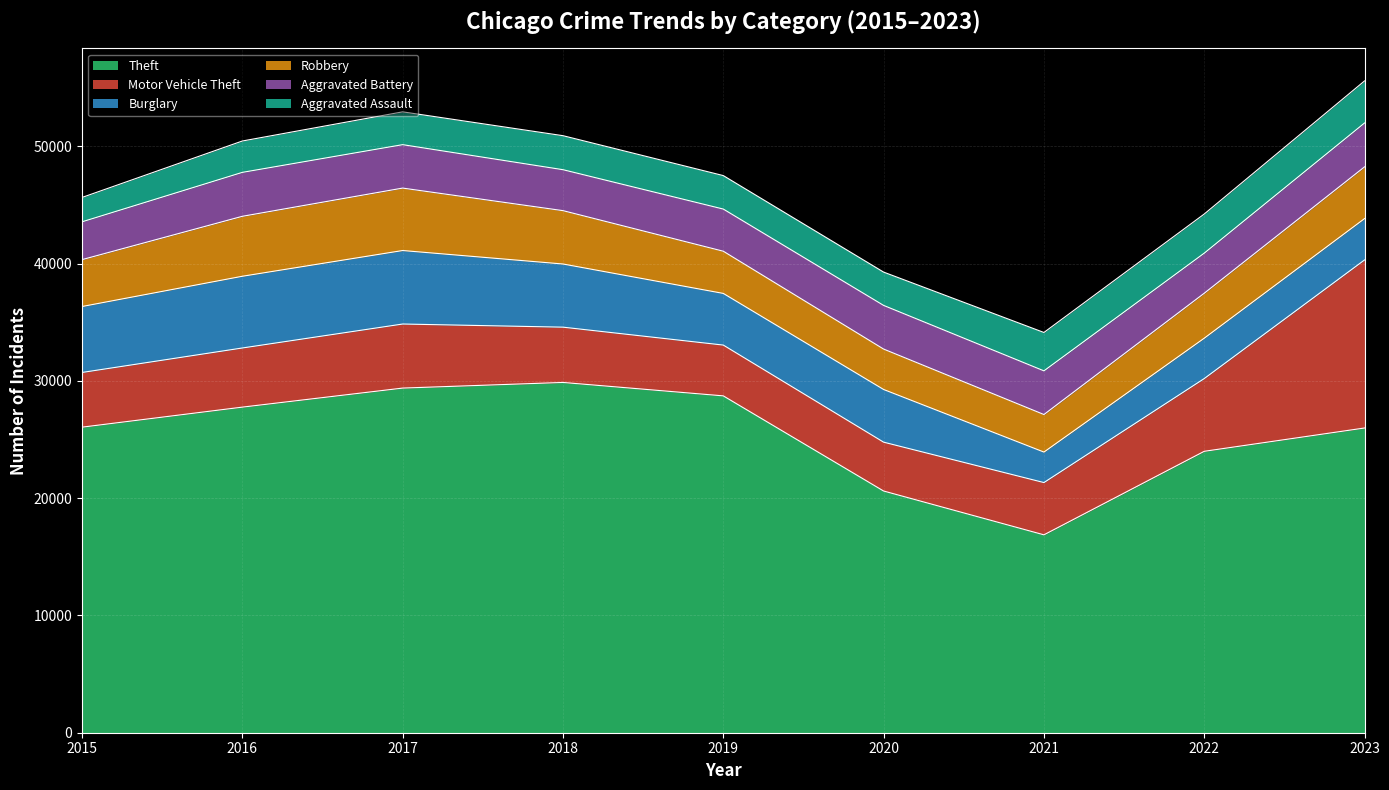

Reading right to left, what are all the values shown in this chart?

Theft: 25989	24001	16877	20614	28729	29874	29393	27769	26060
Motor Vehicle Theft: 14334	6204	4458	4166	4332	4715	5464	5044	4665
Burglary: 3527	3443	2601	4493	4406	5387	6268	6117	5625
Robbery: 4412	3836	3202	3447	3599	4551	5326	5114	3999
Aggravated Battery: 3742	3418	3725	3724	3595	3492	3703	3747	3224
Aggravated Assault: 3588	3337	3273	2841	2856	2901	2799	2675	2079